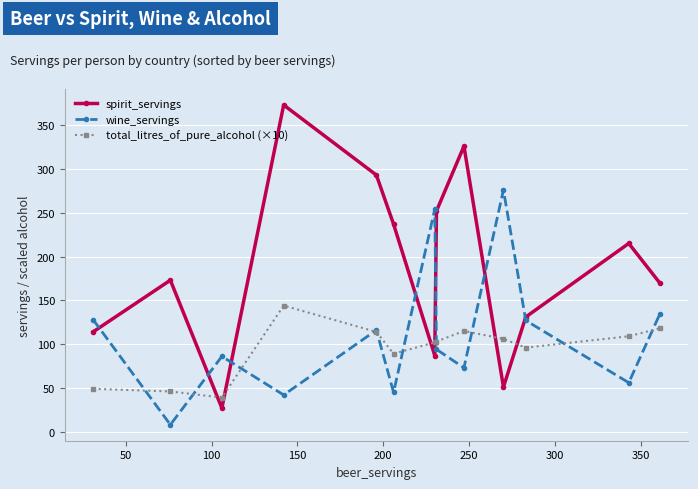

Does the chart have visible grid lines?

Yes